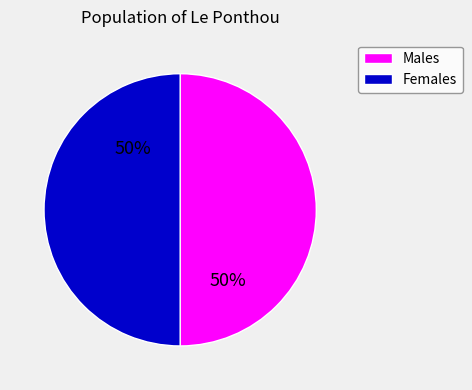

To the nearest percent, what is the average slice percentage?

50%